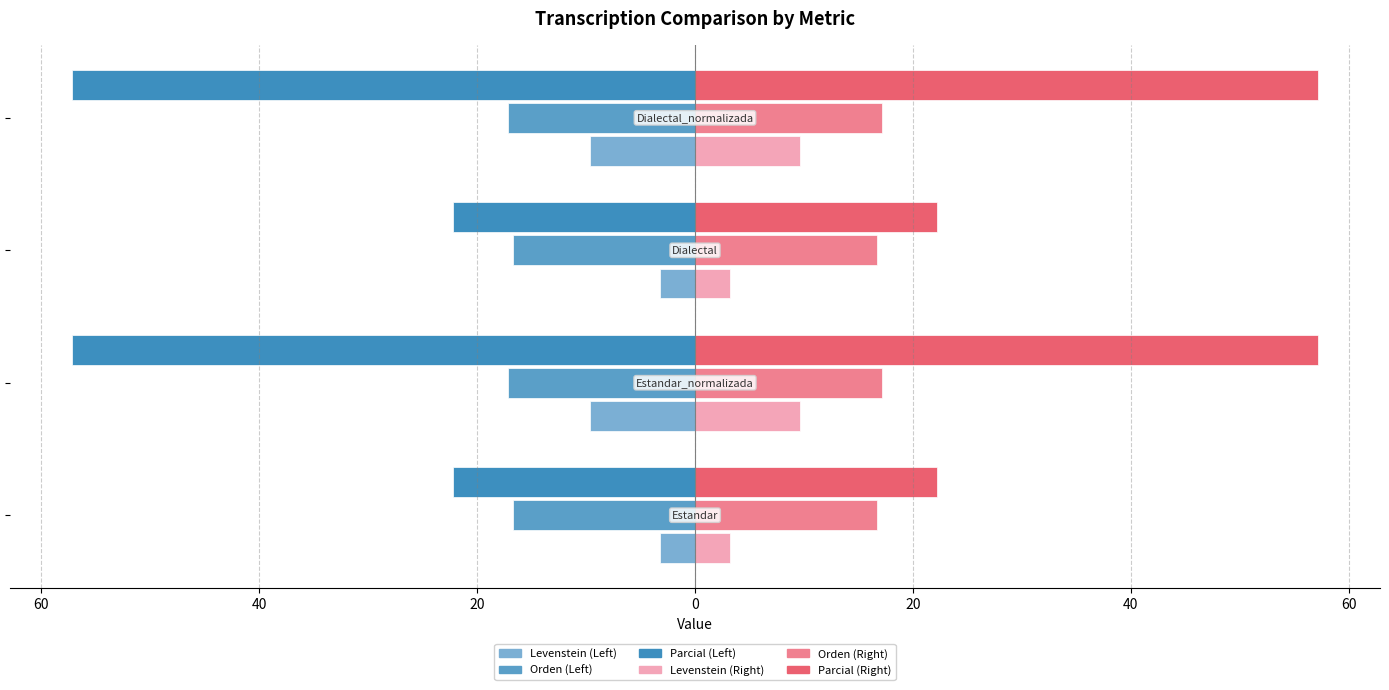

At how many categories does at least one series exceed 50?

2